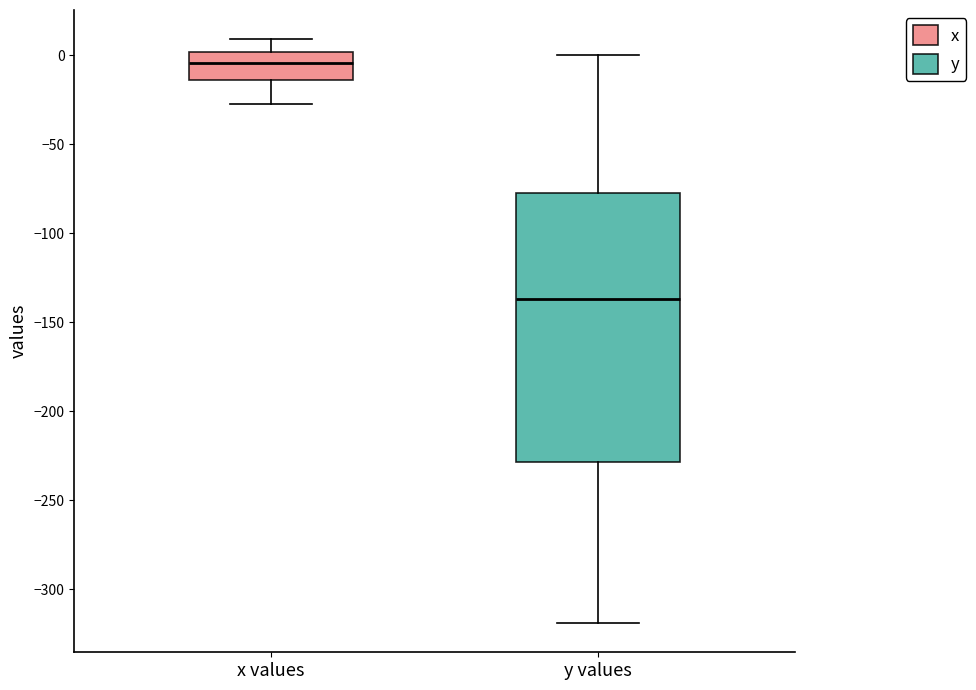

Comparing the boxes themselves (not the whiskers), which one is the tallest?

y values